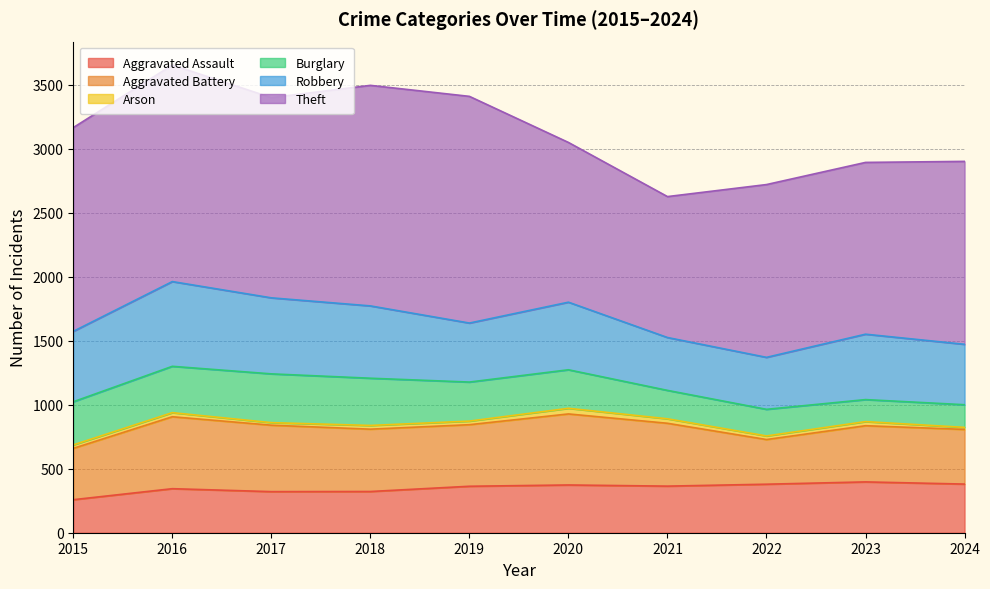

True or false: Arson has a value of 20 at 2017.

True